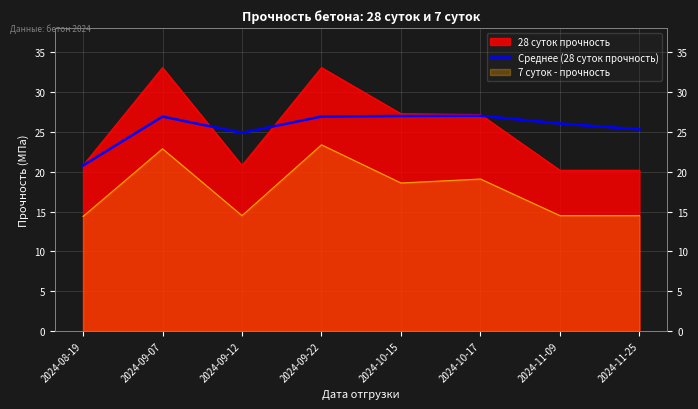

Reading right to left, transcribe all the data shown in this chart.

2024-11-25=25.3	2024-11-09=26.1	2024-10-17=27.1	2024-10-15=27.0	2024-09-22=27.0	2024-09-12=24.9	2024-09-07=27.0	2024-08-19=20.8